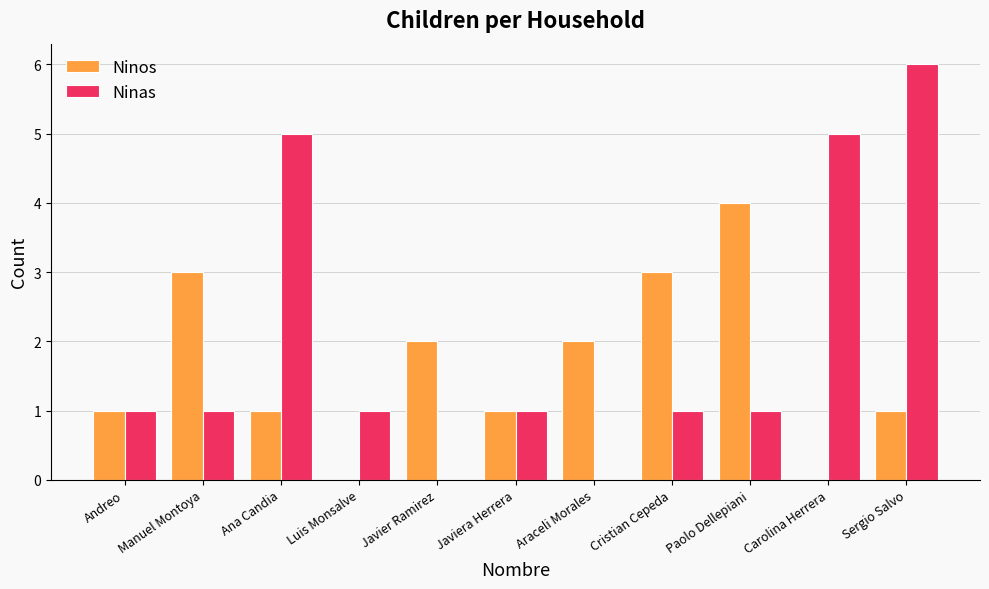

At which category is the sum across all series the highest?

Sergio Salvo